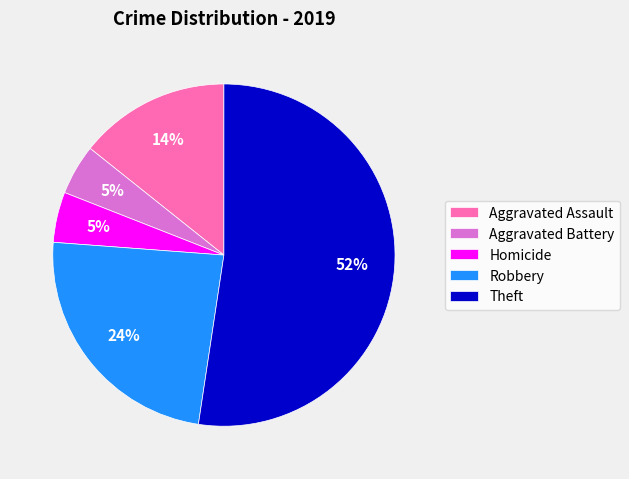

True or false: Robbery accounts for 34% of the total.

False